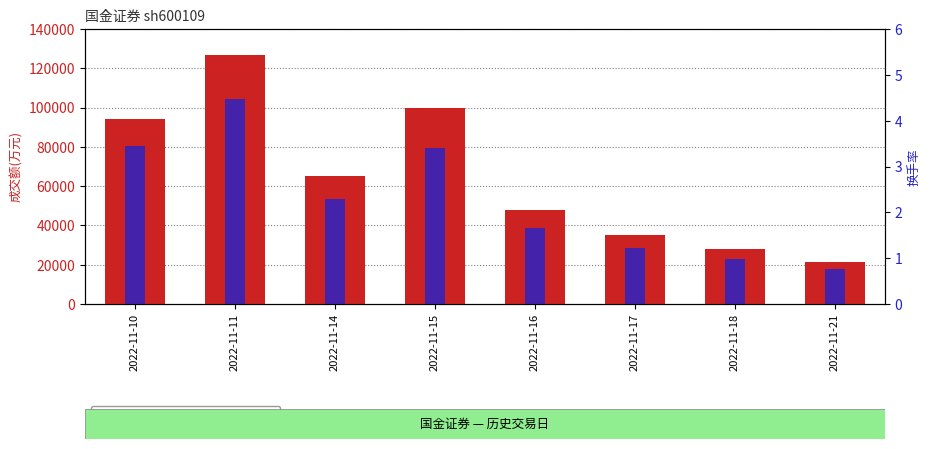

What is the total value across all series at 2022-11-14?

64968.3